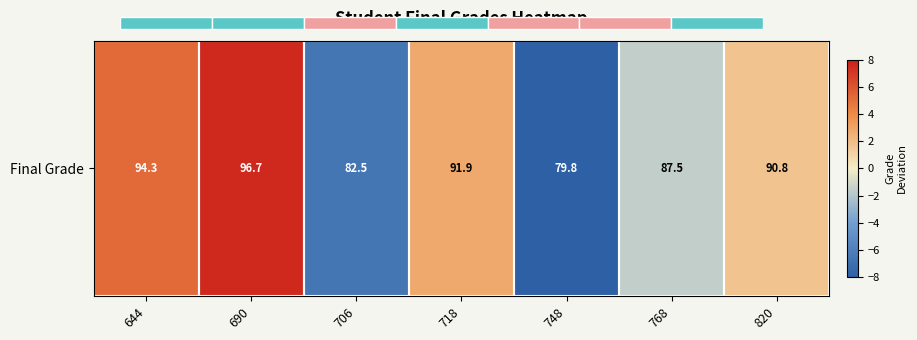

Rank the categories by value from highest to lowest.

690, 644, 718, 820, 768, 706, 748